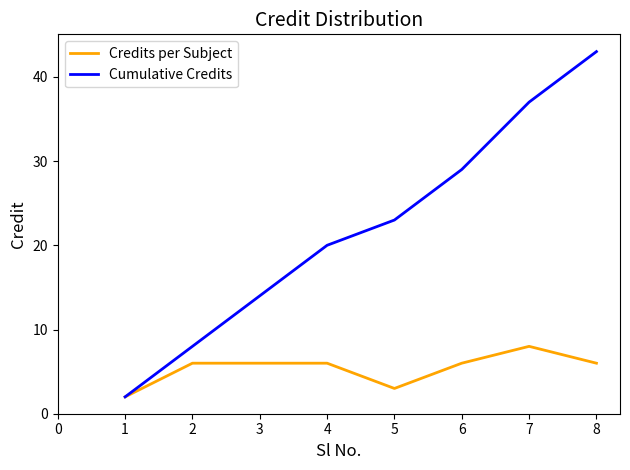

Where is Cumulative Credits nearest to the value 22?

5